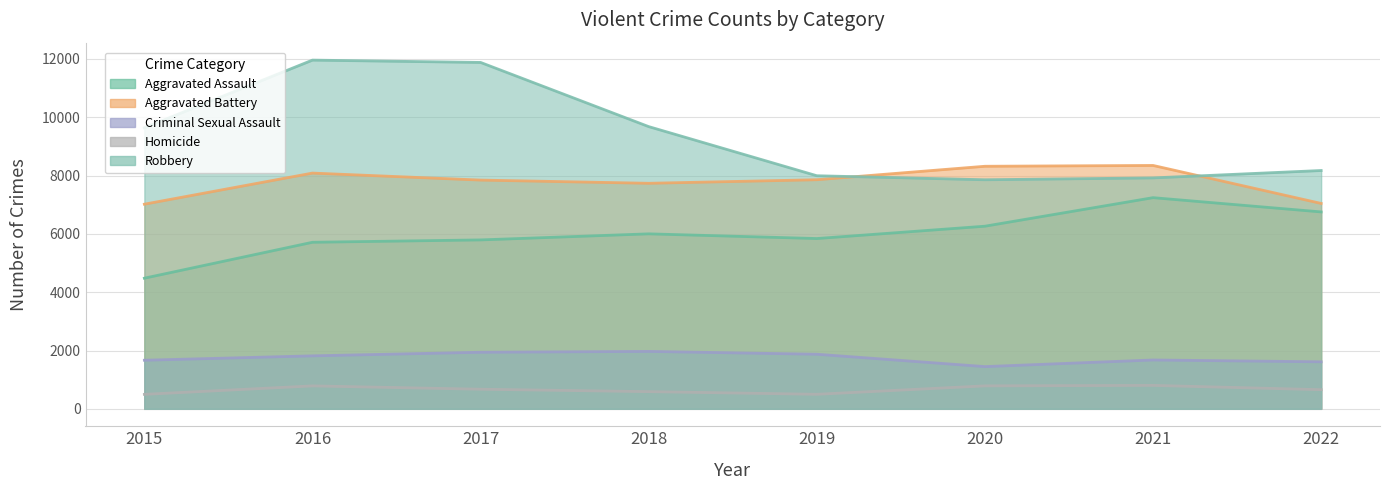

Where does the Aggravated Assault series first go above 6001?

2020